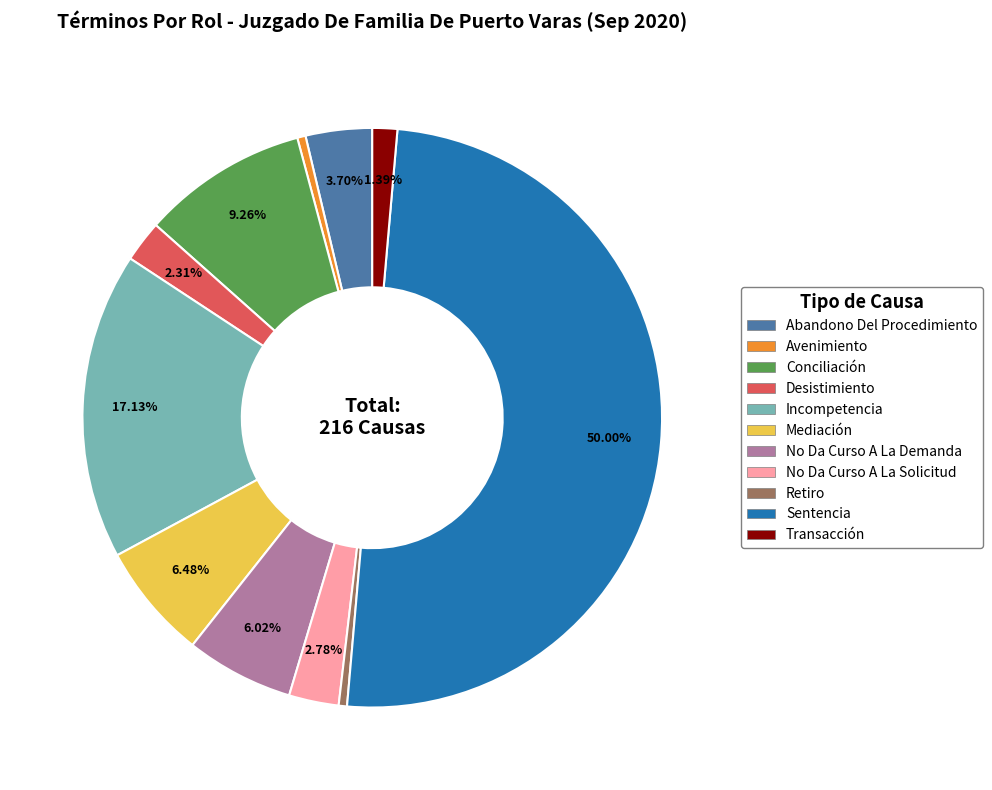

Is it true that No Da Curso A La Demanda is 12% of the pie?

False